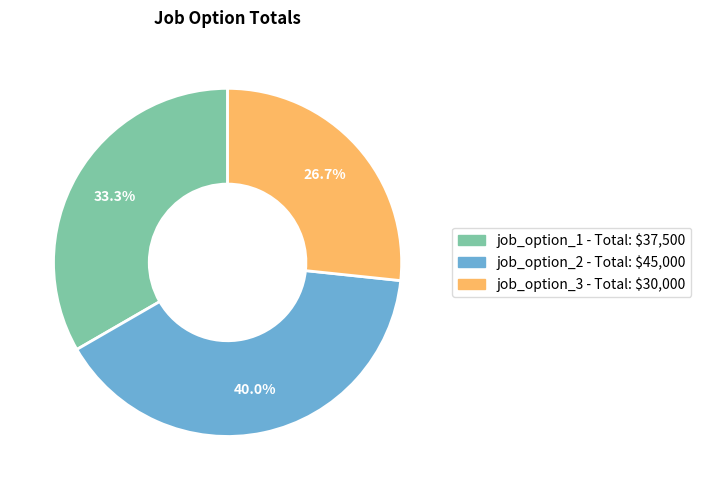

True or false: job_option_2 accounts for 47% of the total.

False